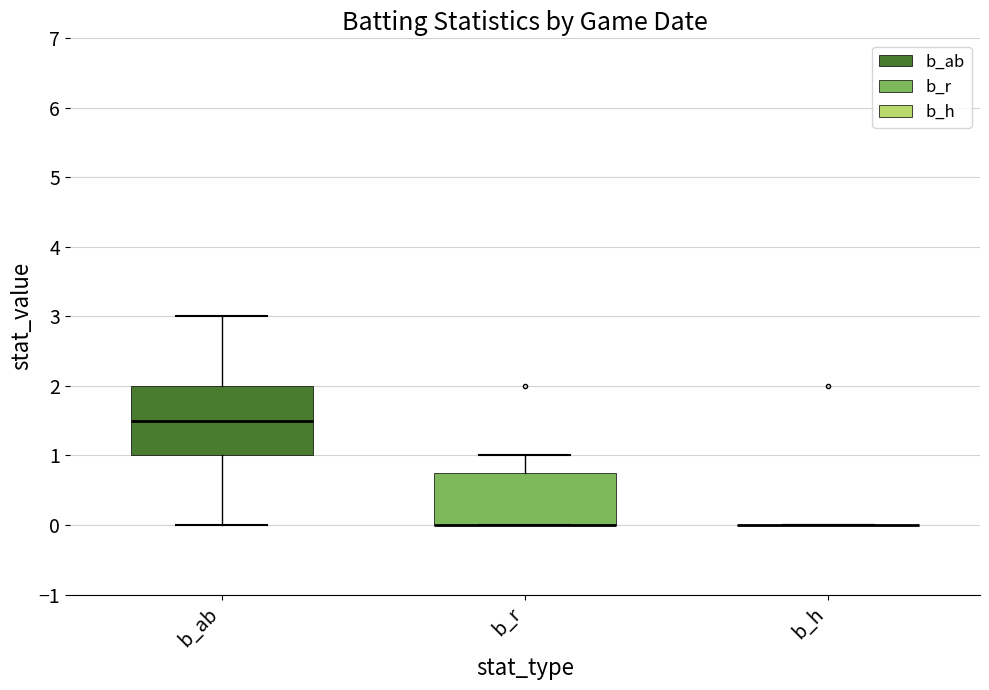

Reading left to right, transcribe this box plot: for each box, give where its median line is, the range the box spans, and where its two whiskers end, as read against the y-axis. The values are not printed on the chart, so give them approximately, as read against the axis.

b_ab: median 1.5, box 1.0 to 2.0, whiskers 0.0 to 3.0
b_r: median 0.0 (drawn on the box's lower edge), box 0.0 to 0.8, whiskers 0.0 to 1.0
b_h: box collapsed to a line at 0.0, whiskers 0.0 to 0.0